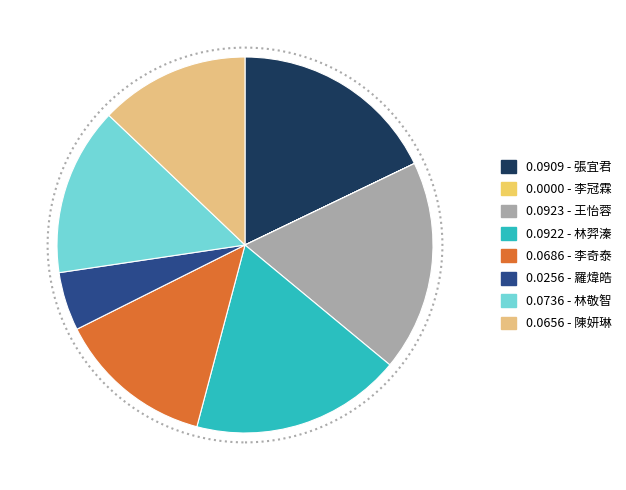

Which slice is the smallest?

李冠霖